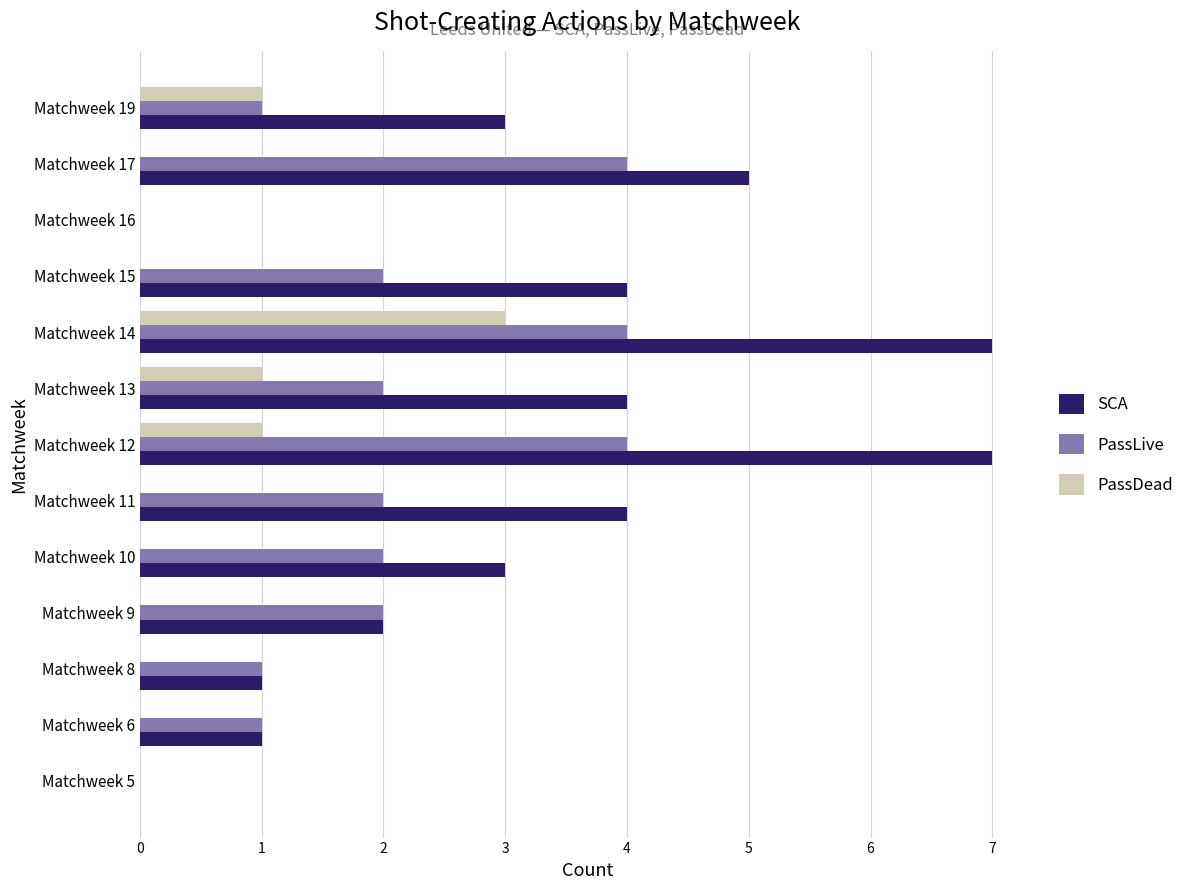

What is the sum of the PassLive values at Matchweek 12 and Matchweek 11?

6